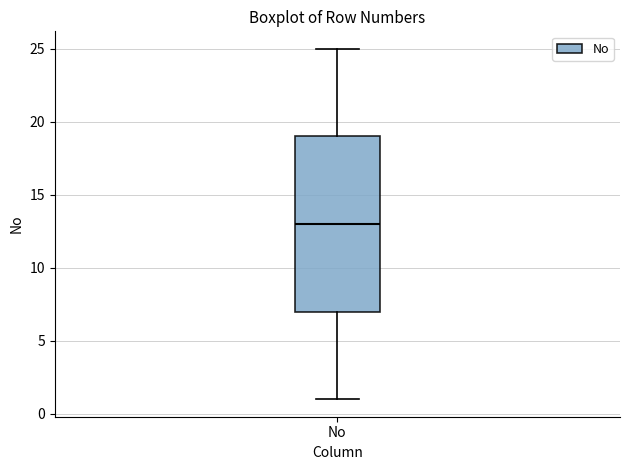

Transcribe this box plot: give where the median line is, the range the box spans, and where the two whiskers end, as read against the y-axis. The values are not printed on the chart, so give them approximately, as read against the axis.

median 13, box 7 to 19, whiskers 1 to 25